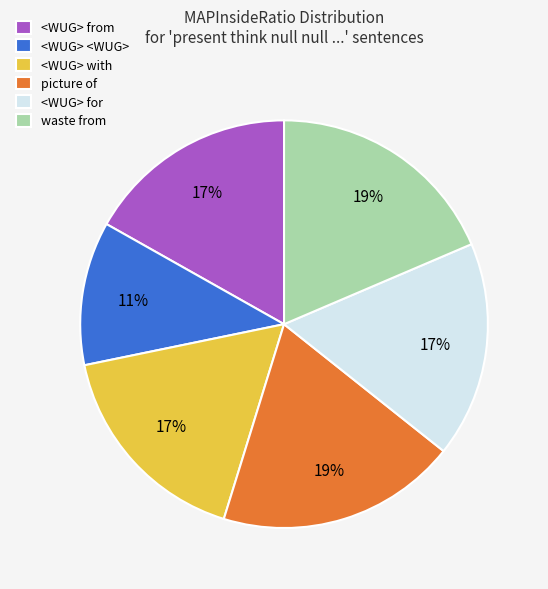

What is the smallest slice in the pie chart?

<WUG> <WUG>